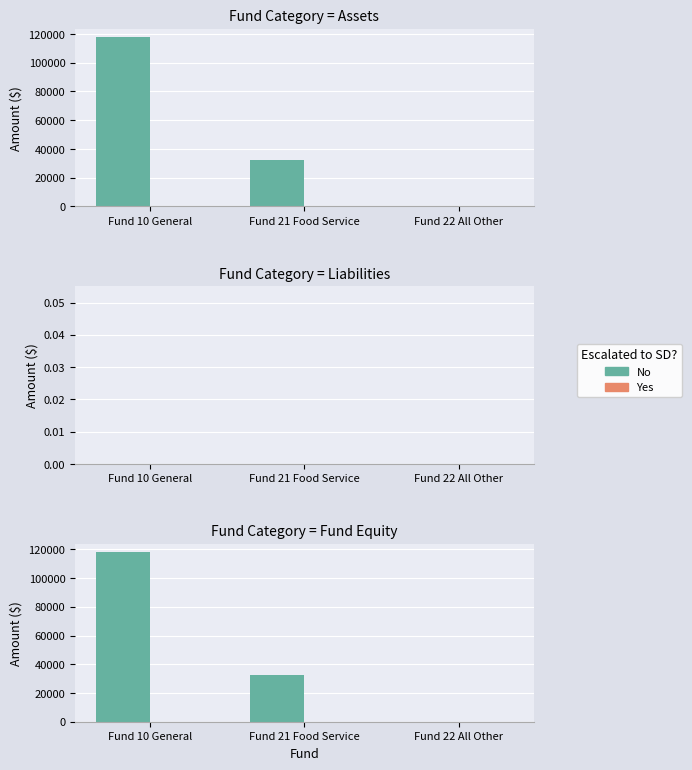

What is the difference between the maximum and minimum values in the No series?

117801.5